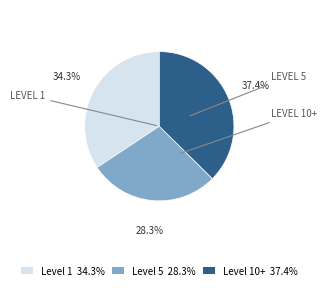

Do Level 10+ 37.4% and Level 5 28.3% together represent more than half of the pie?

Yes